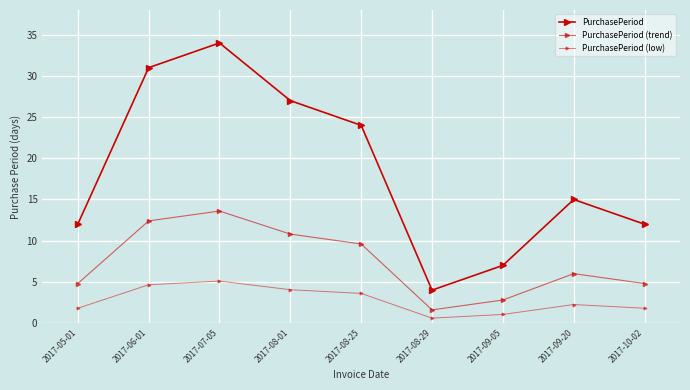

Which category has the lowest value across all series?

2017-08-29